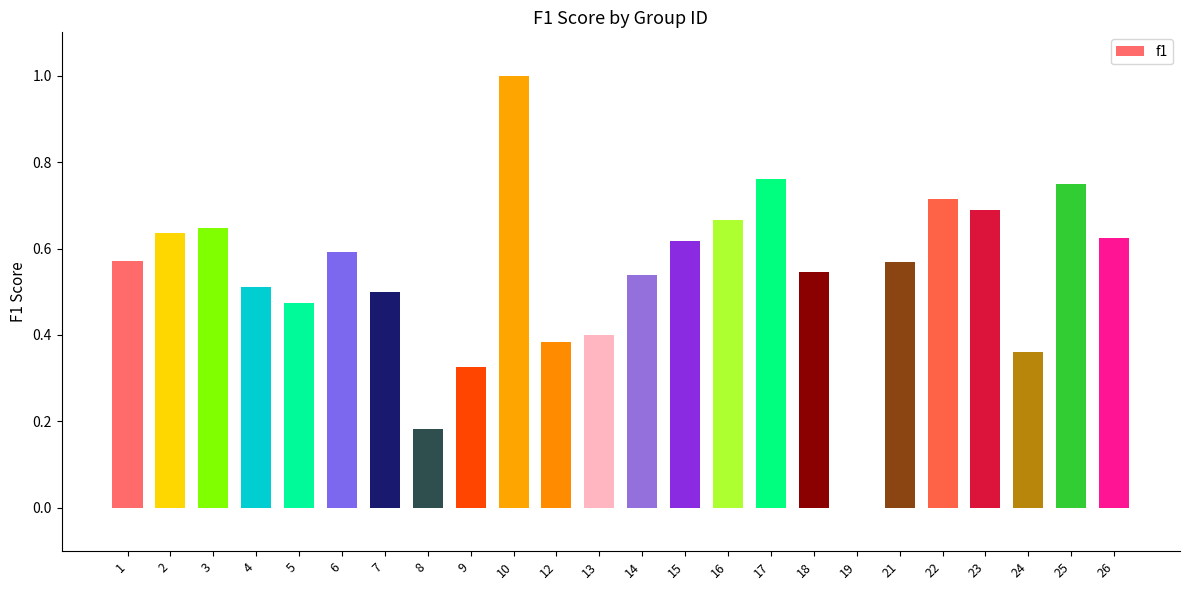

What is the sum of all values?

13.1